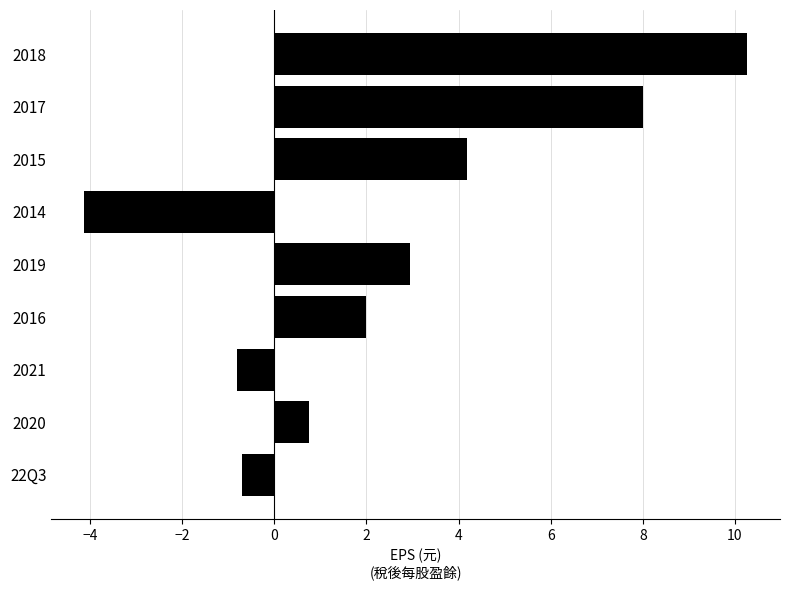

Are the bars horizontal?

Yes